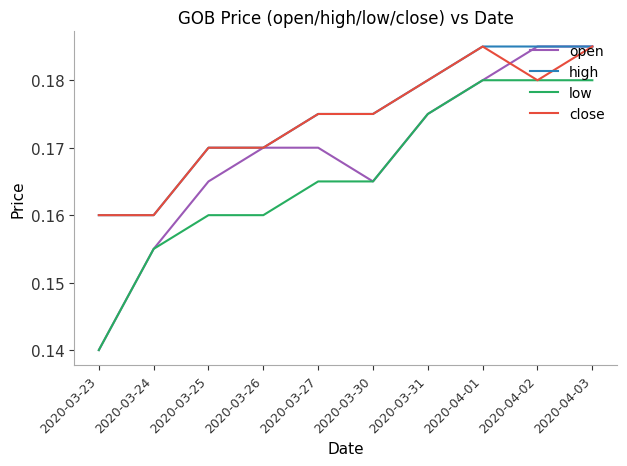

At which label is open closest to 0?

2020-03-23